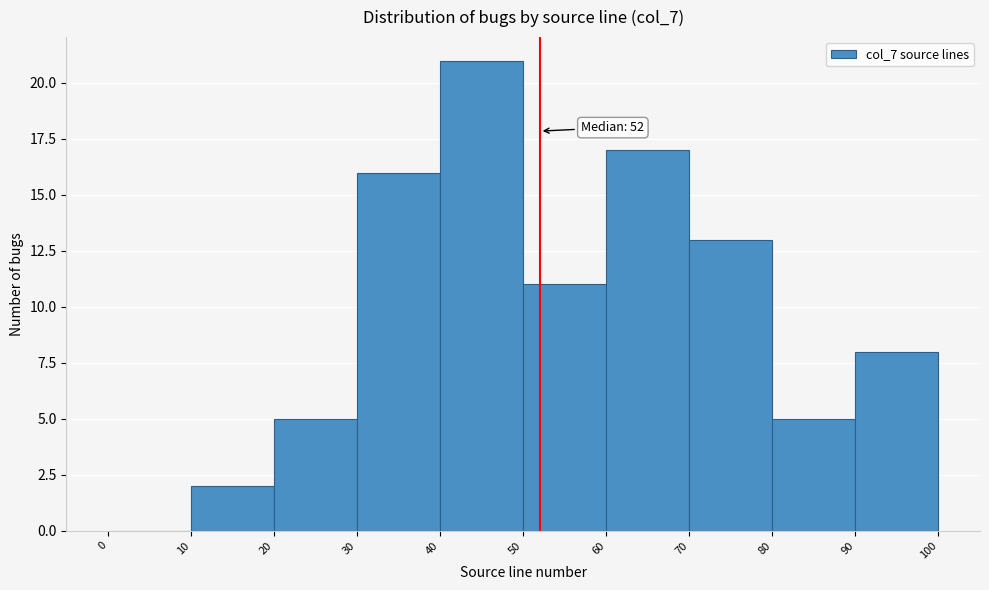

Which range on the x-axis has the tallest bar?

40 to 50